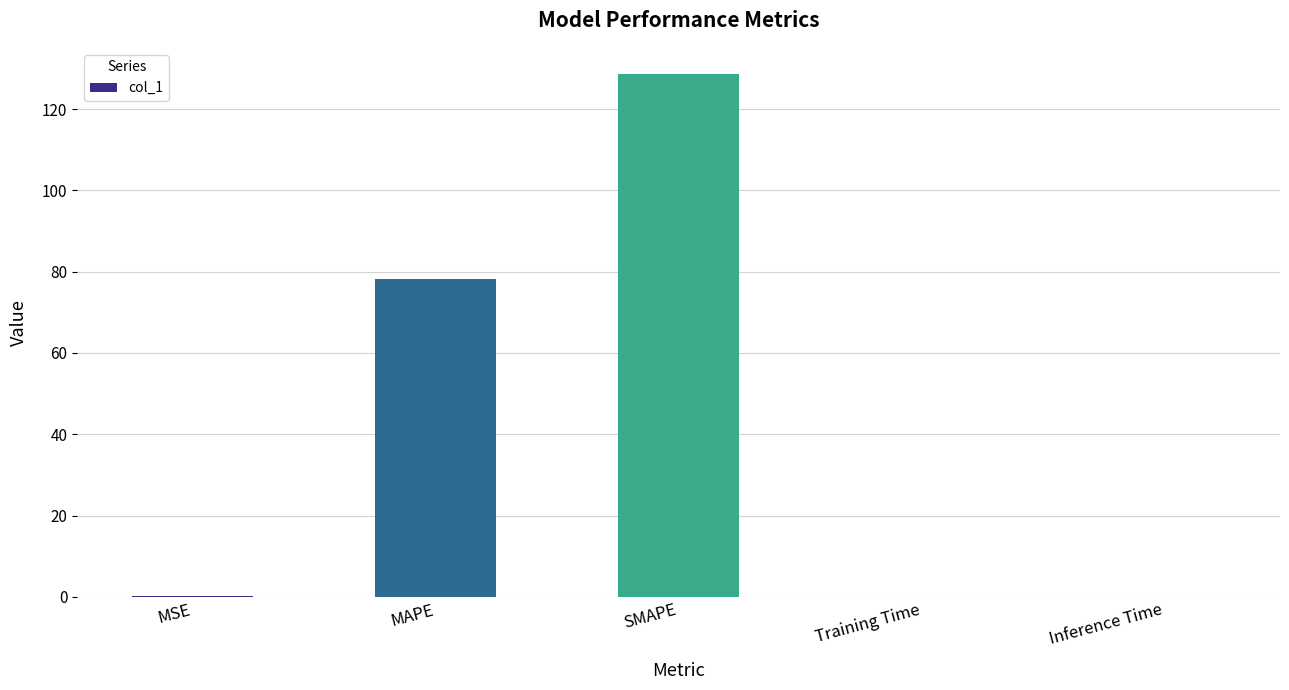

What is the sum of the values at MAPE and SMAPE?

207.0